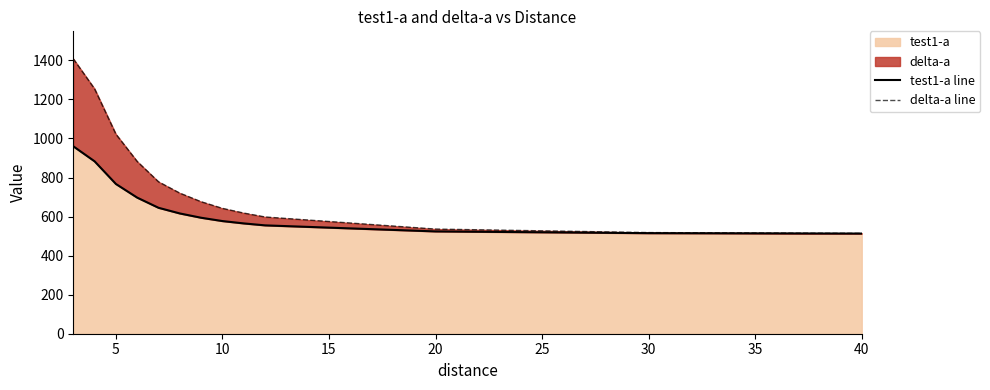

How many categories are shown in the chart?

13